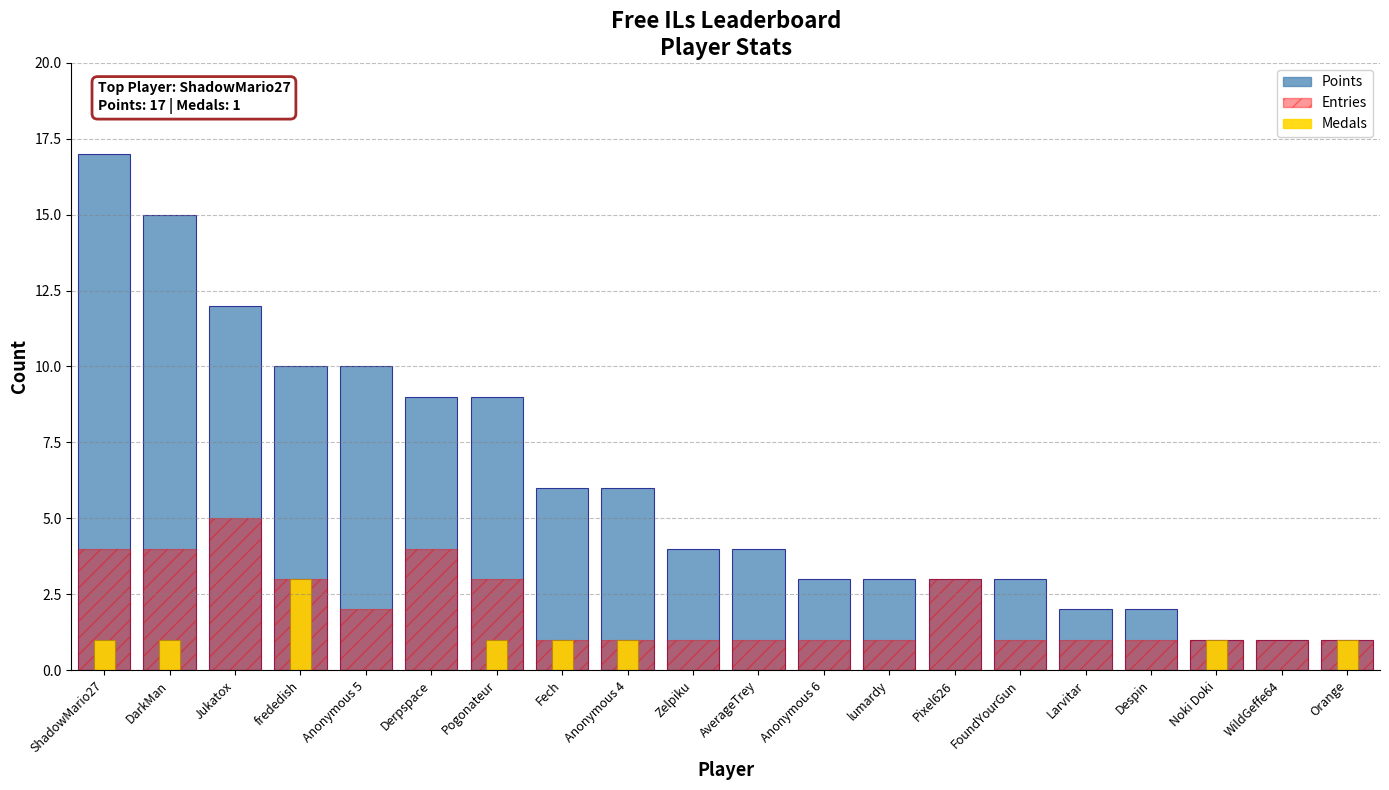

What is the average value of the Entries series?

2